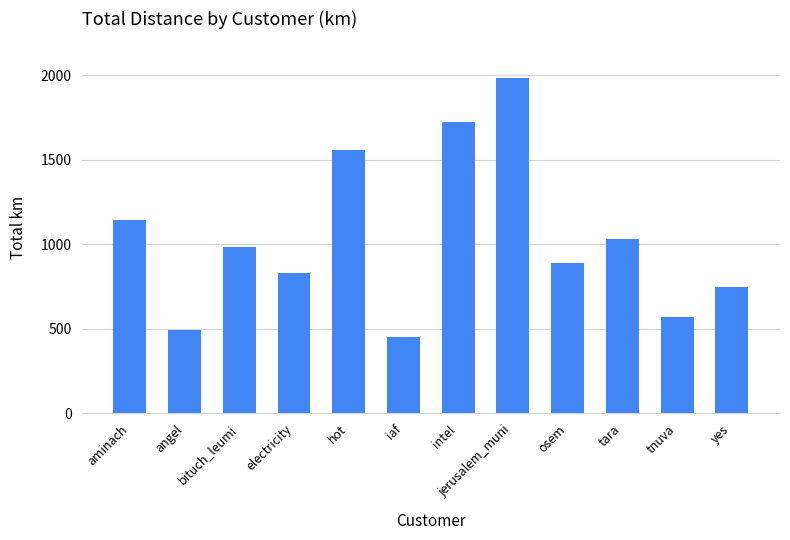

True or false: the data shows 3104.6 at jerusalem_muni.

False